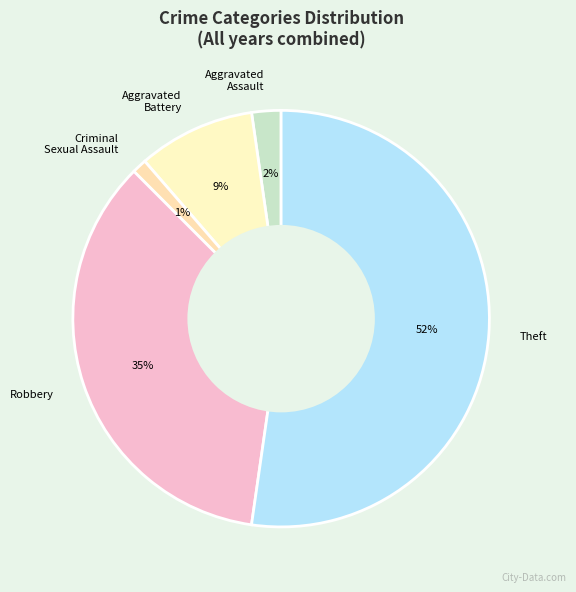

Is there a majority slice in this chart?

Yes